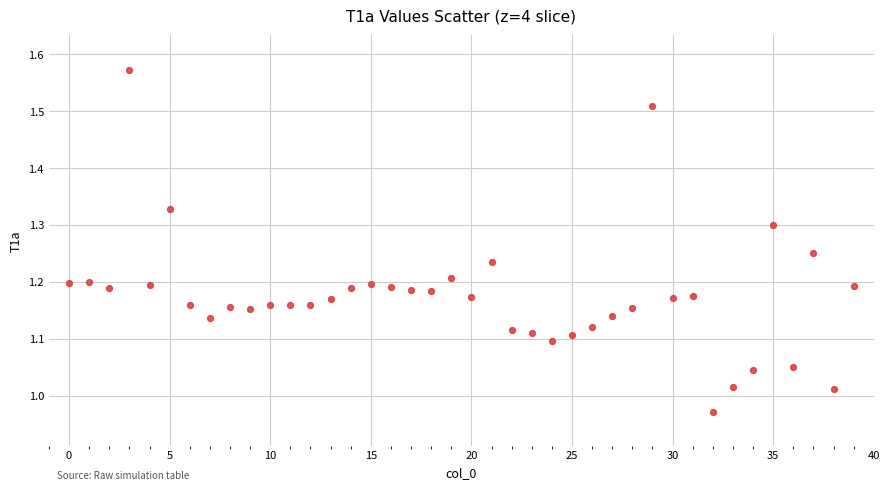

What is the range of Y values (max minus min)?

0.6